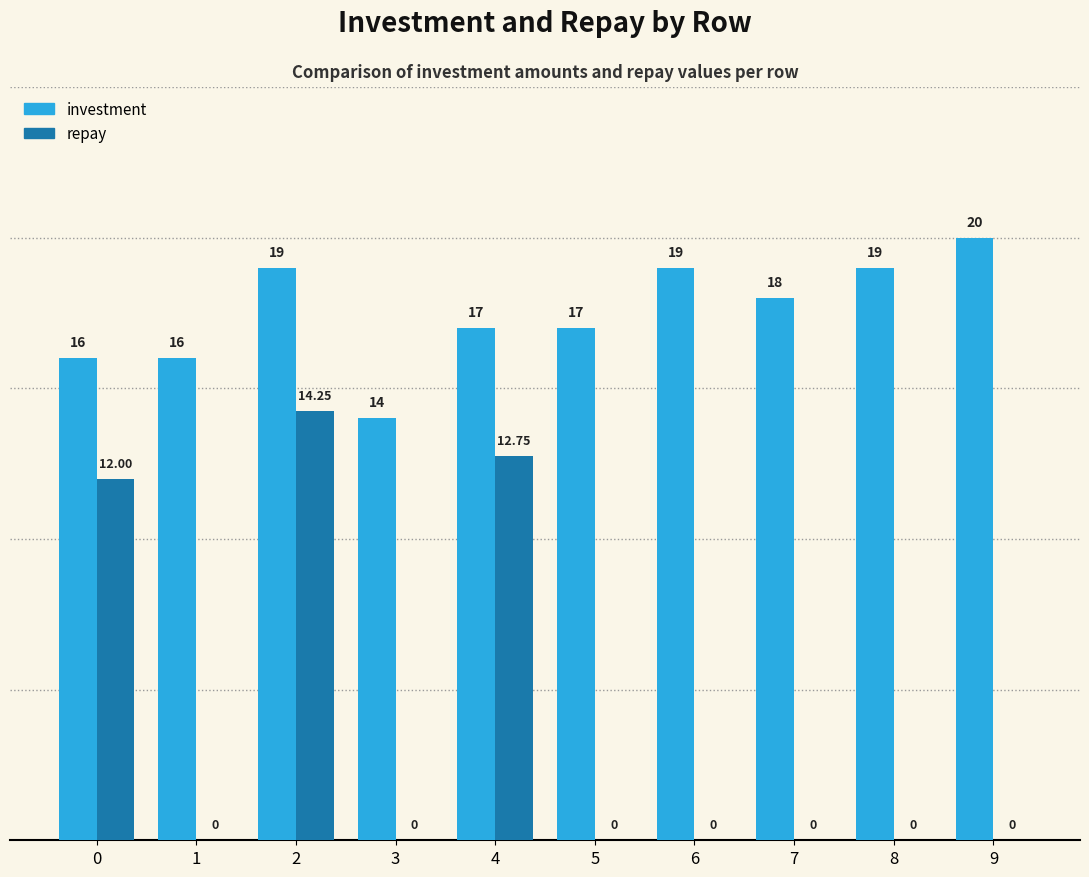

Which series changed the most between 2 and 6?

repay